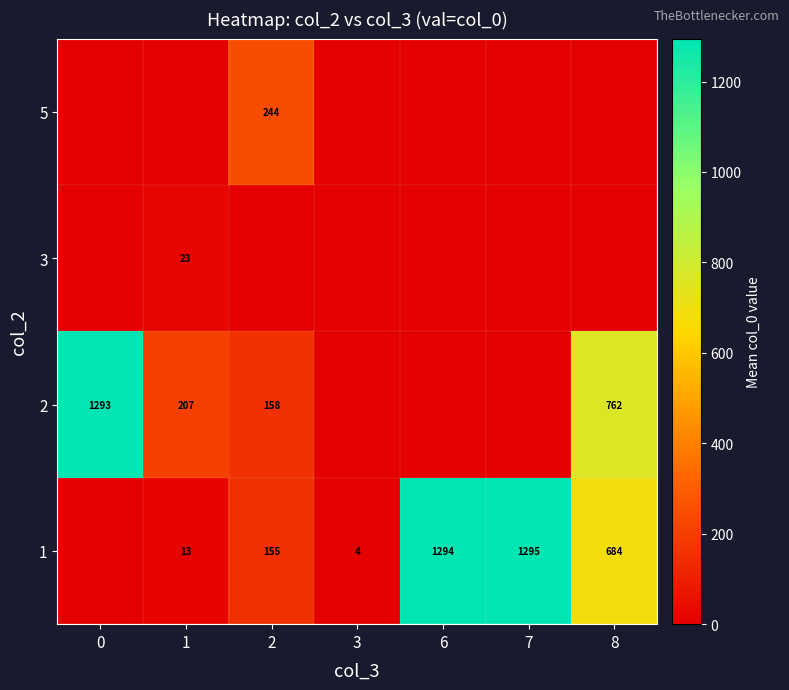

What is the total value across all series at 6?

1294.0